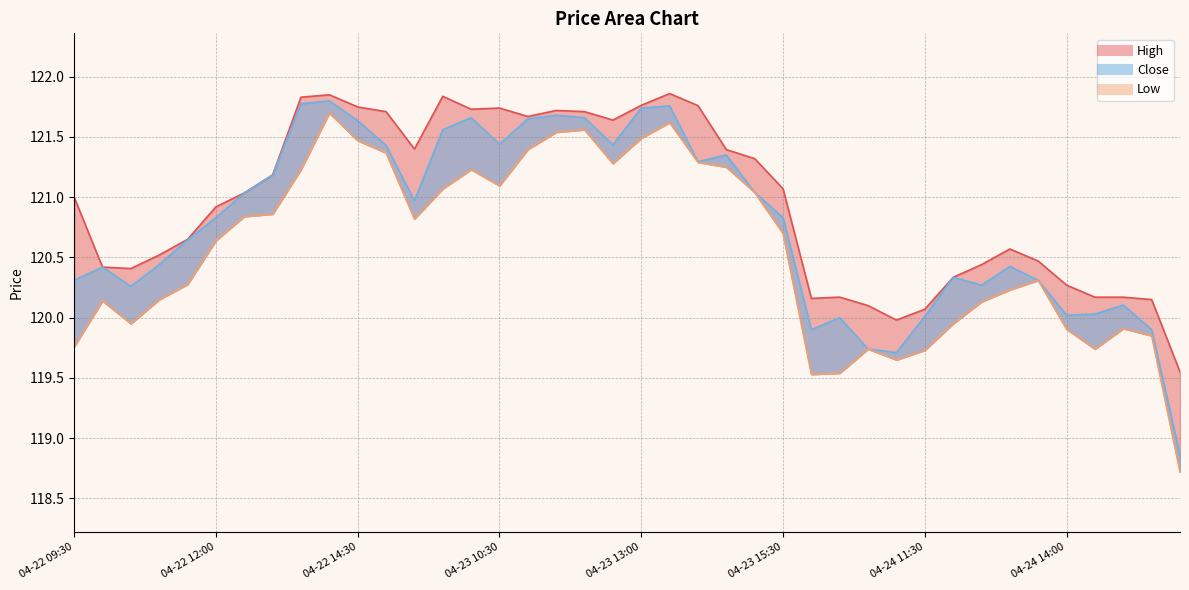

The Close series shows 120.0 at 2024-04-24 14:30. True or false?

True